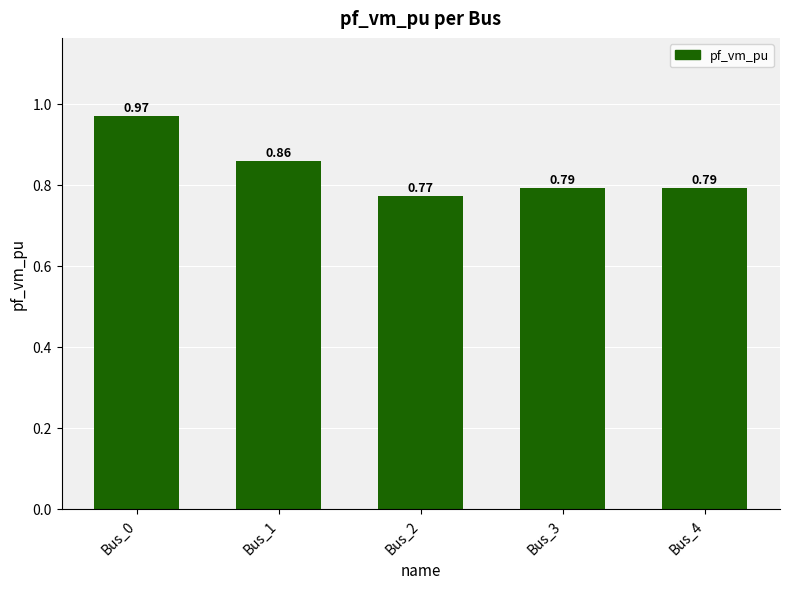

Count the number of data series in this chart.

1